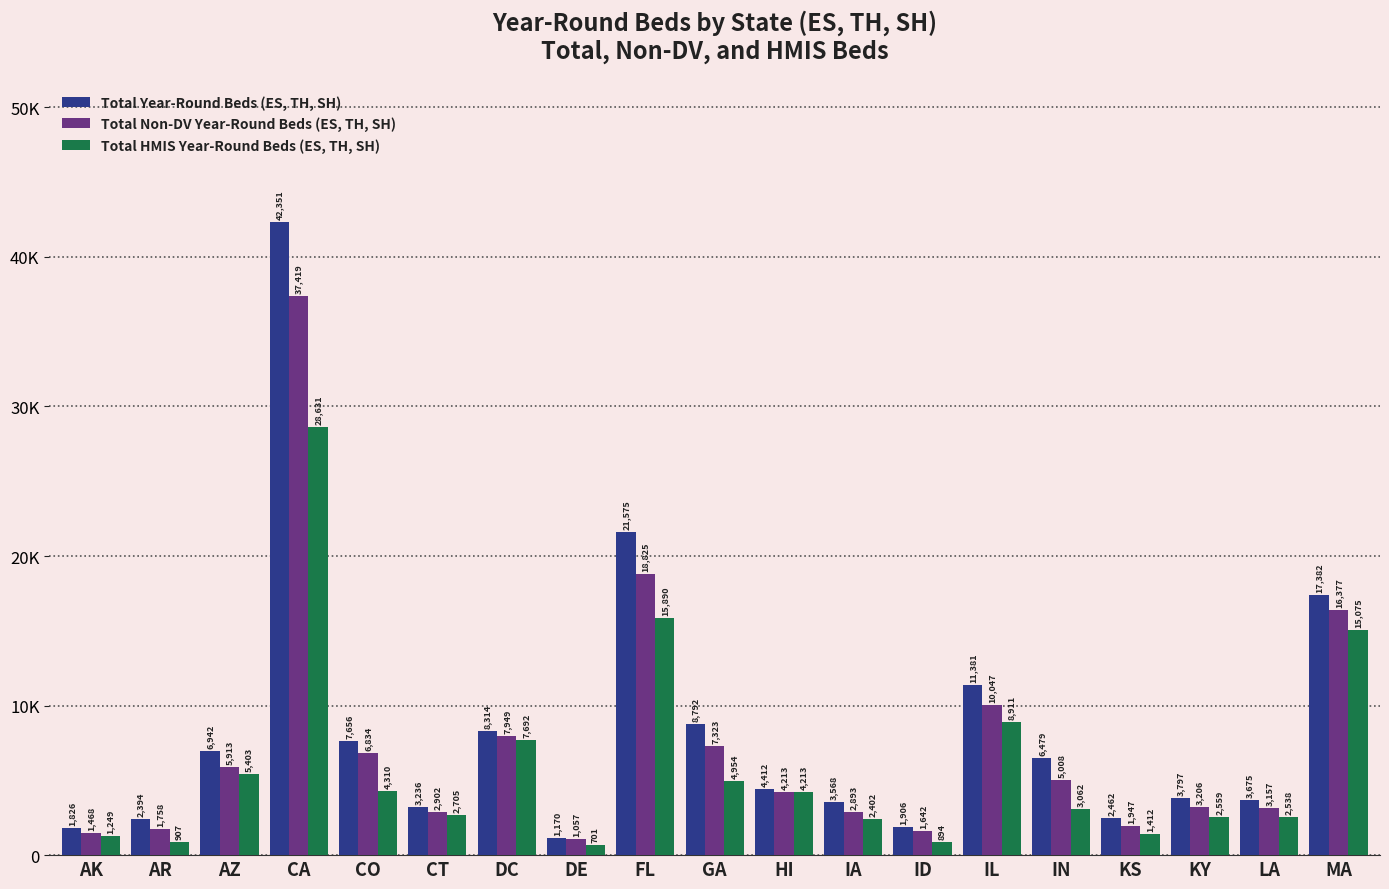

What is the total value across all series at IL?

30339